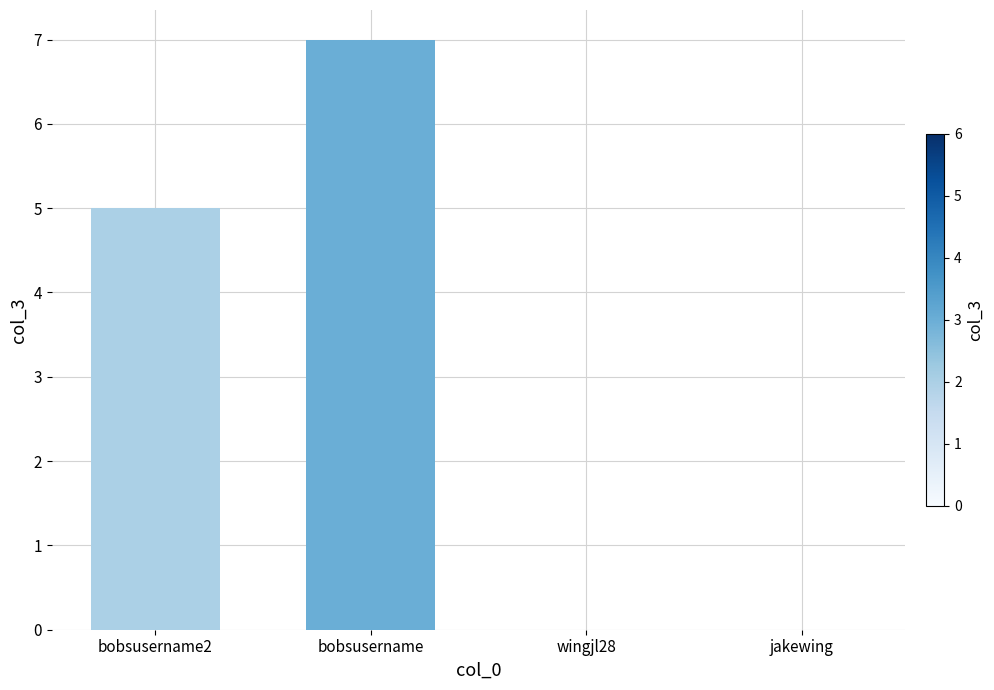

What is the greatest value displayed?

7